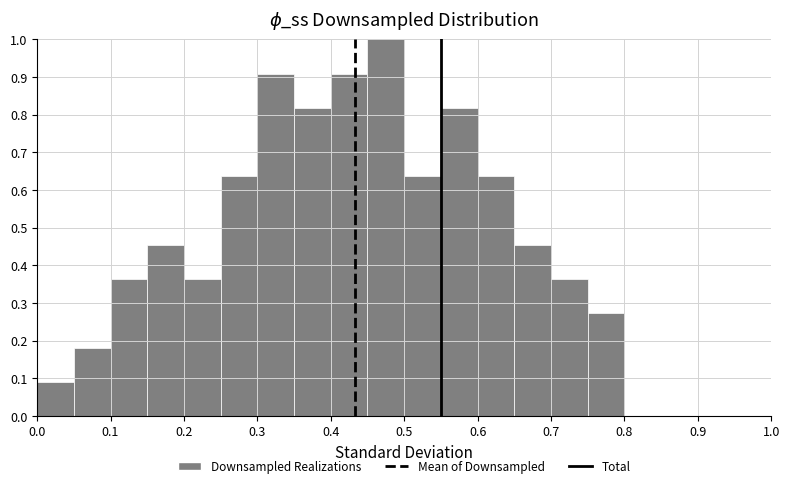

How tall is the bar that spans 0.60 to 0.65 on the x-axis? The values are not printed on the chart, so give them approximately, as read against the axis.

0.64